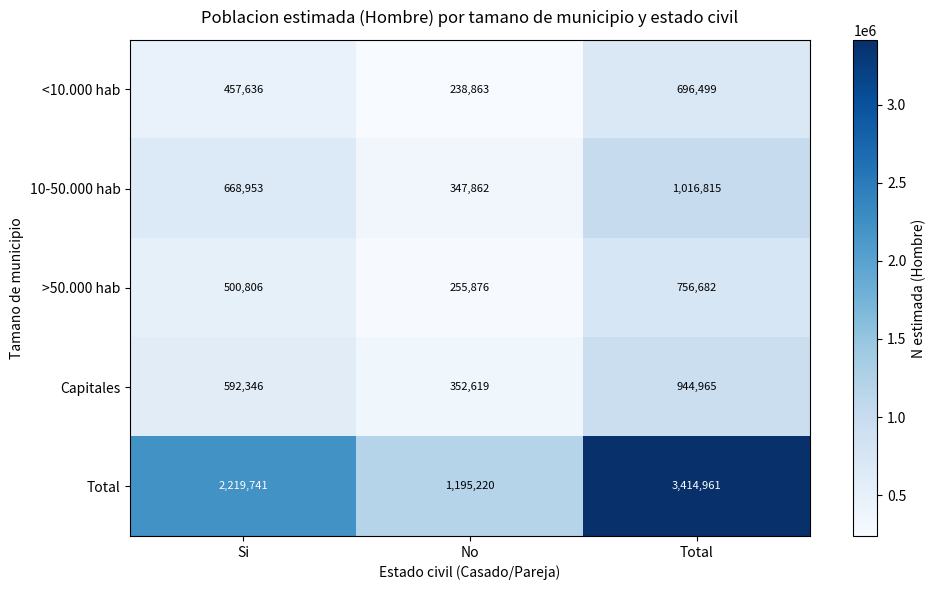

Is it true that 10-50.000 hab equals 346751 at Total?

False